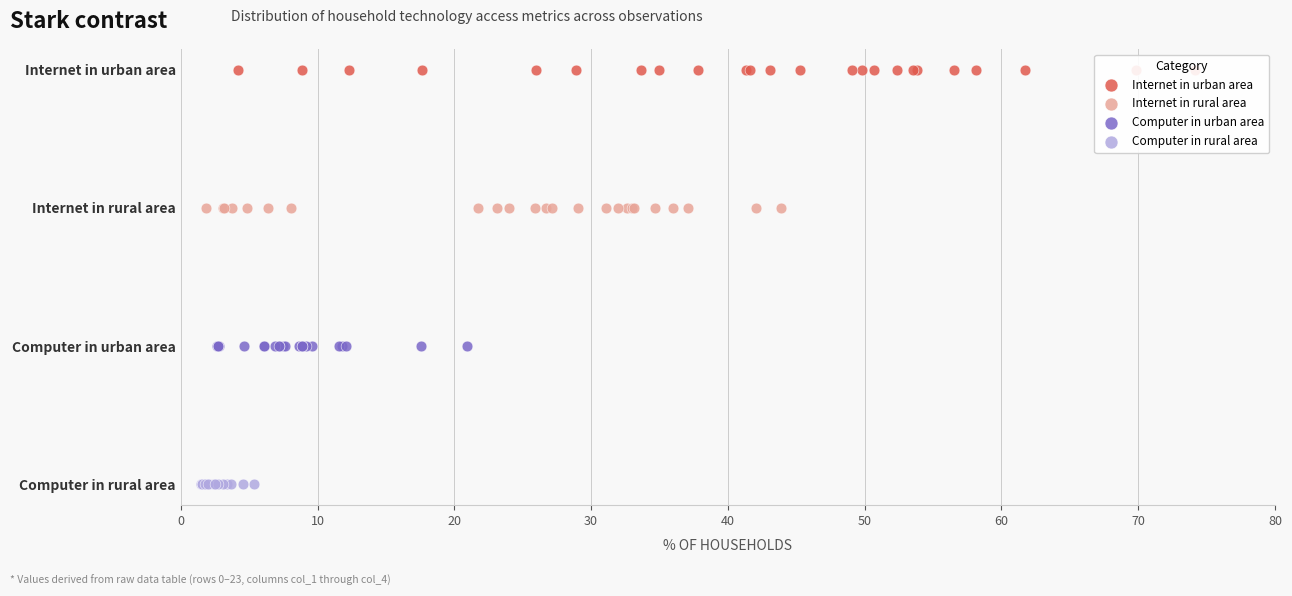

What are all the series names shown in the legend?

Internet in urban area, Internet in rural area, Computer in urban area, Computer in rural area